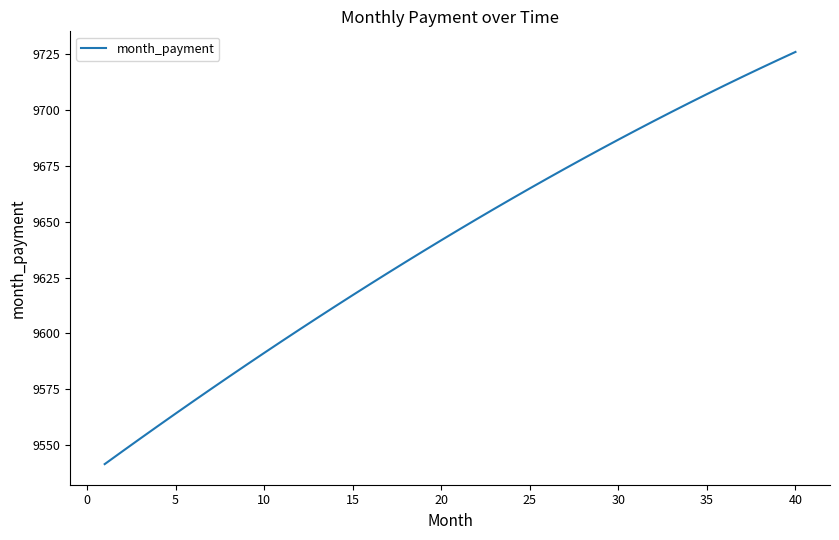

Count the number of categories in the chart.

40